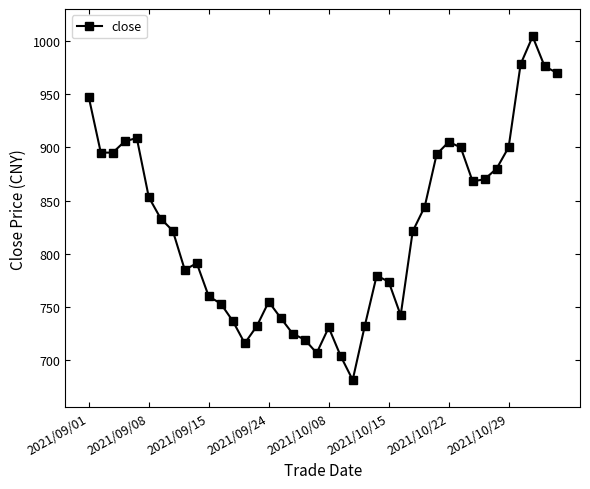

What is the minimum value shown in the chart?

681.6